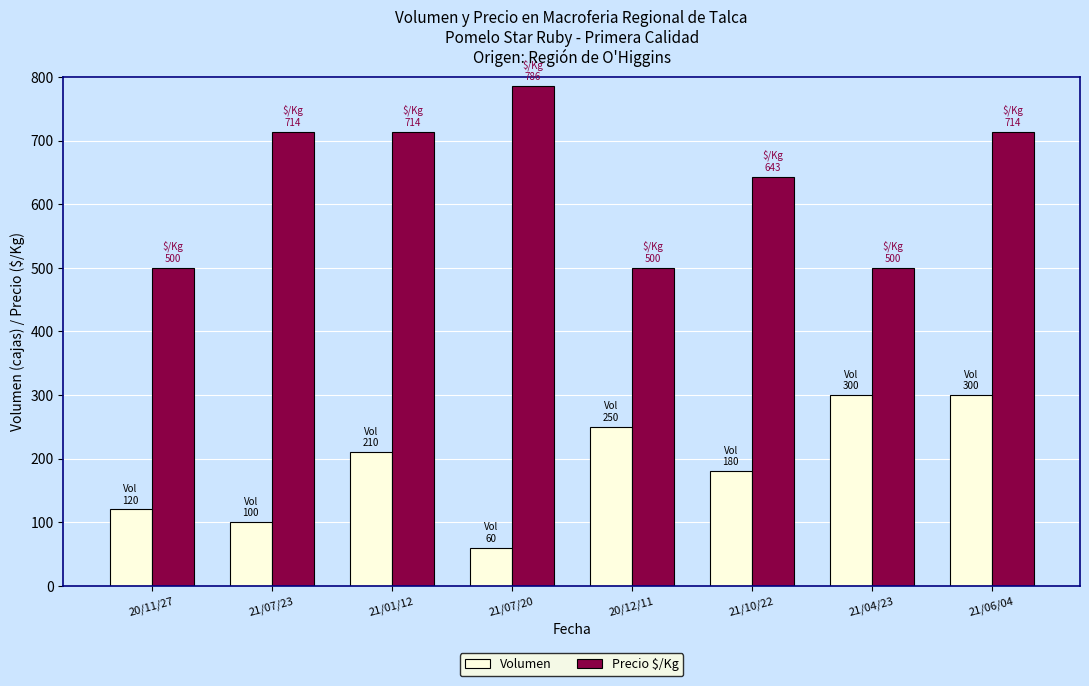

What is the greatest value displayed?

786